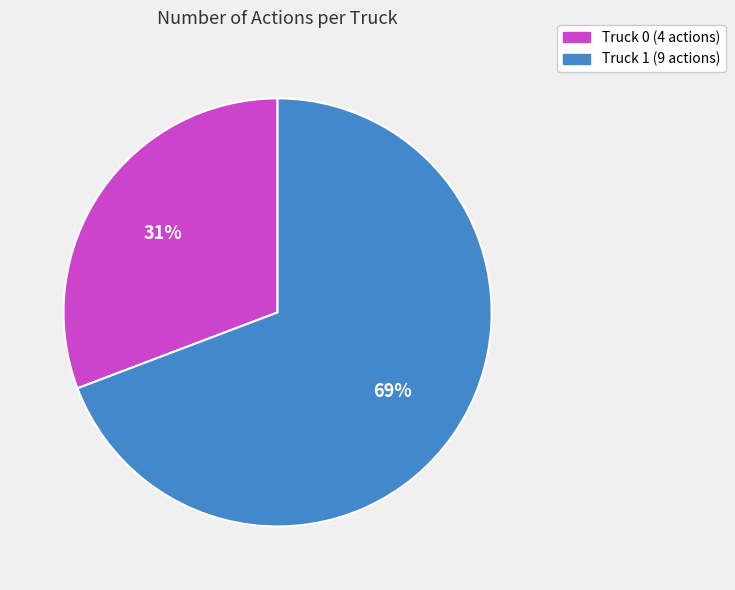

Which has a higher value, Truck 0 (4 actions) or Truck 1 (9 actions)?

Truck 1 (9 actions)